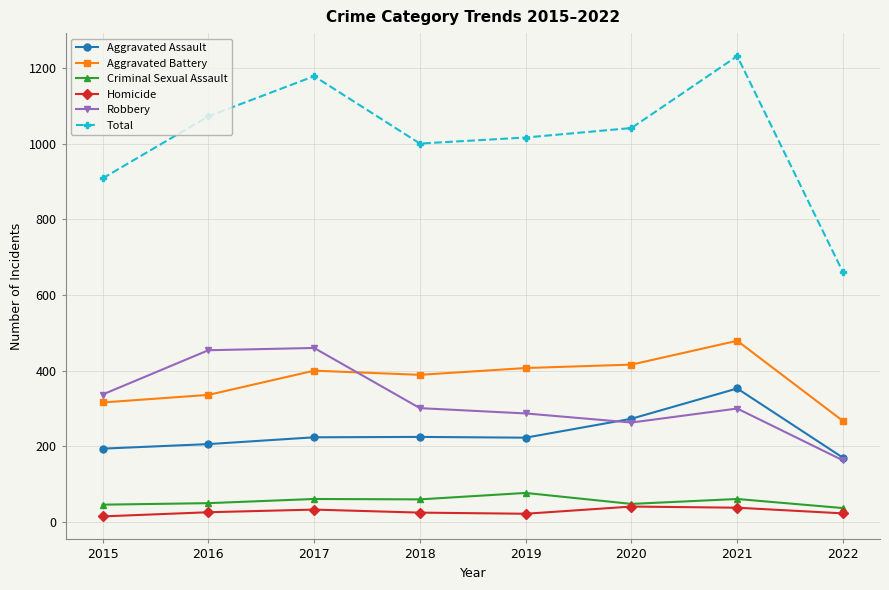

True or false: Aggravated Assault has more than 2 interior local peaks.

False